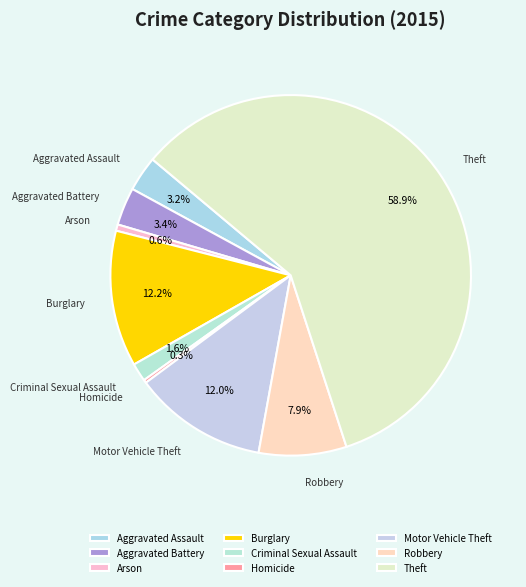

Which category has the biggest portion of the pie?

Theft